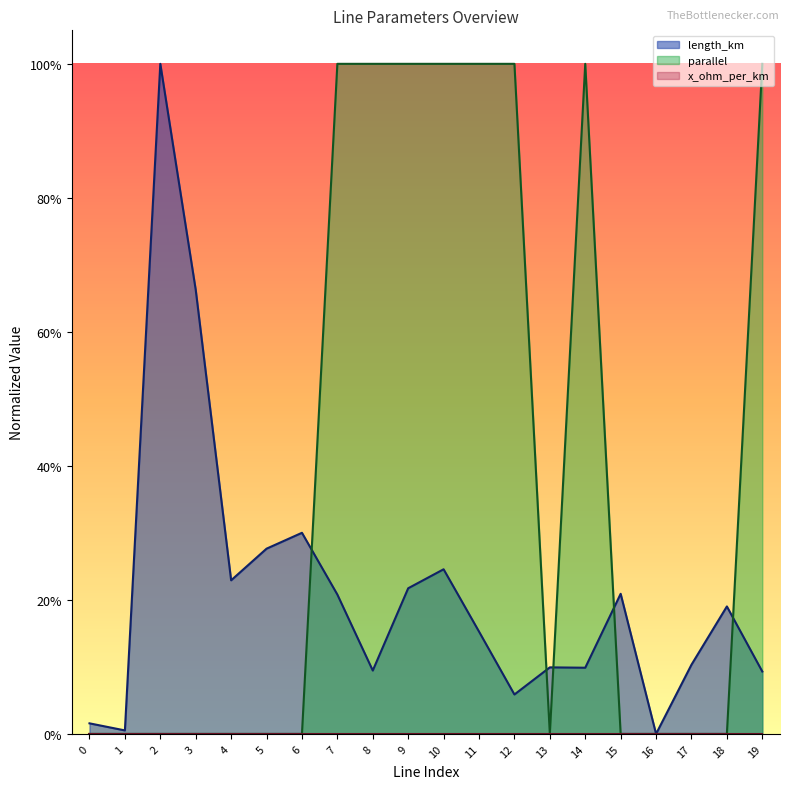

How many times do length_km and parallel cross each other?

5